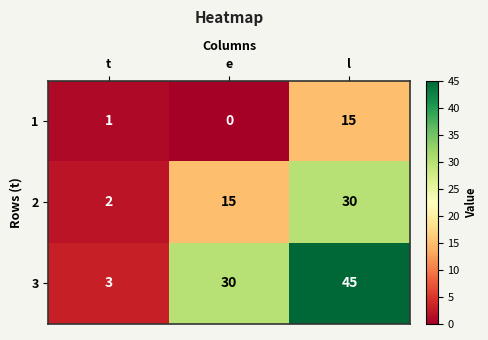

Reading left to right, extract all data points from this chart.

1: t=1	e=0	l=15
2: t=2	e=15	l=30
3: t=3	e=30	l=45